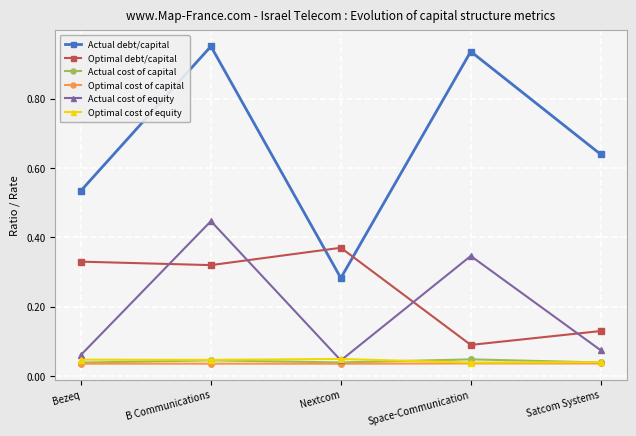

How many Optimal debt/capital values are between 0 and 1?

5